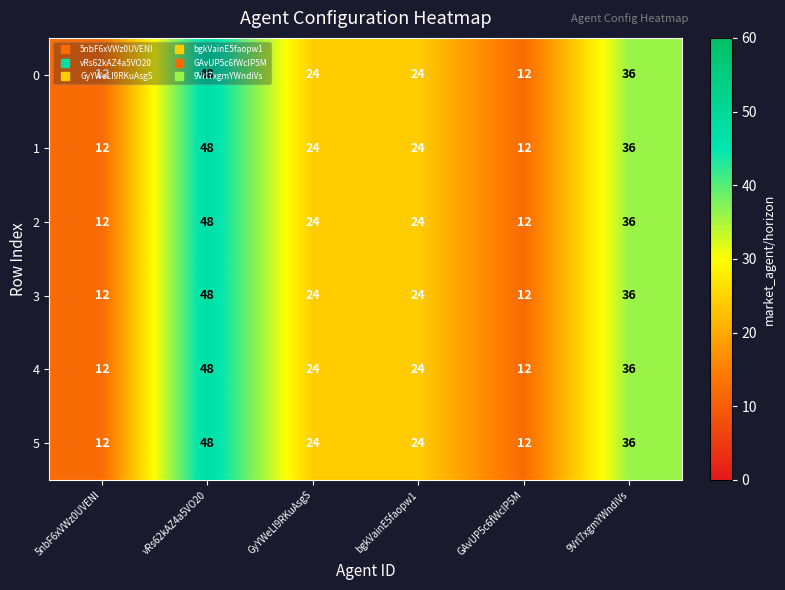

True or false: 0 has a value of 7 at GAvUP5c6fWcIP5M.

False